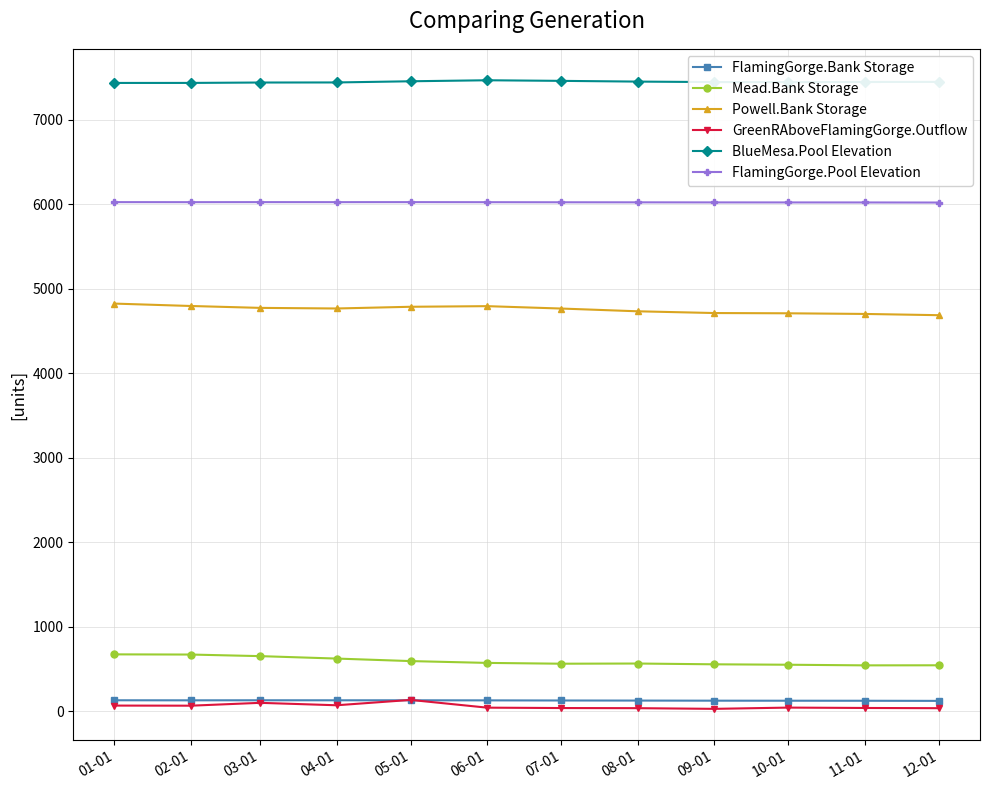

The value of BlueMesa.Pool Elevation at 10-01 is 9982.8. True or false?

False